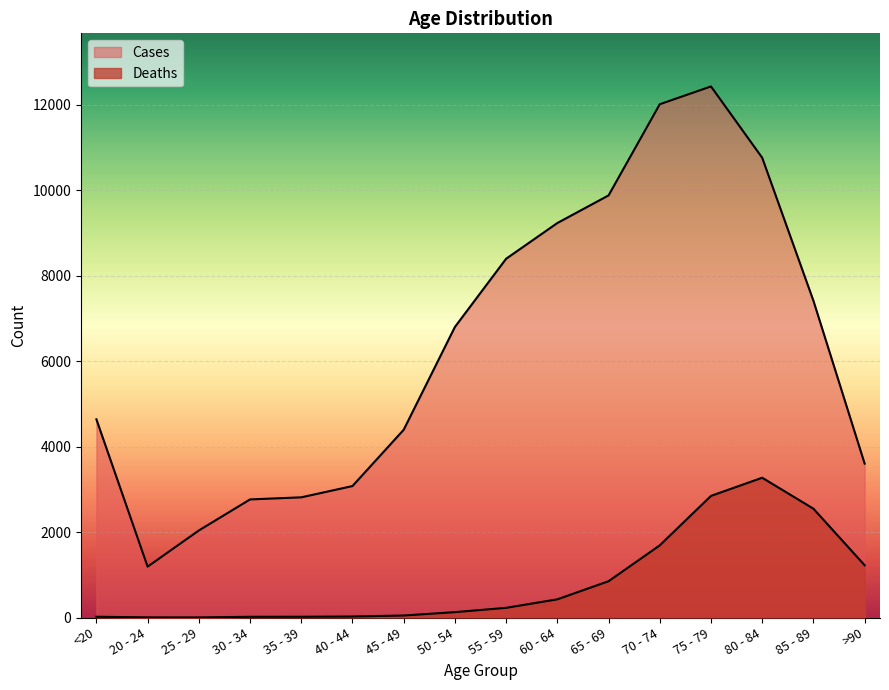

Which series has the widest spread of values?

Cases